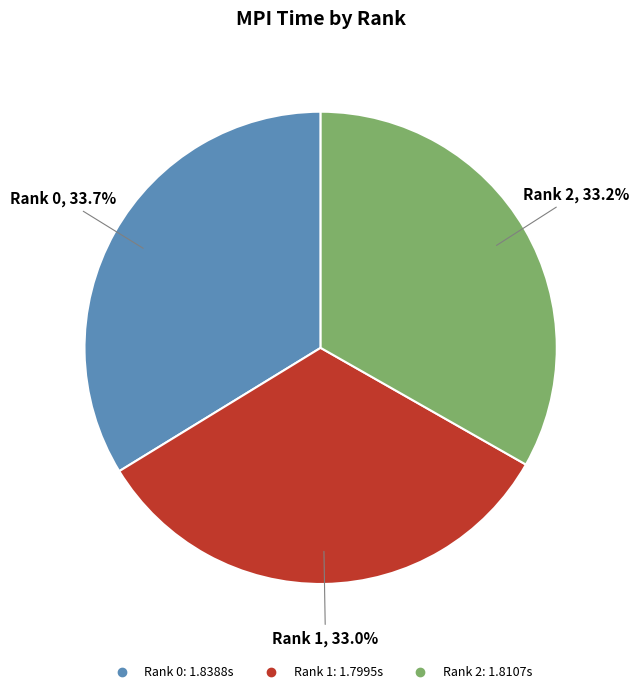

To the nearest percent, what is the difference between the largest and smallest slice percentages?

1%